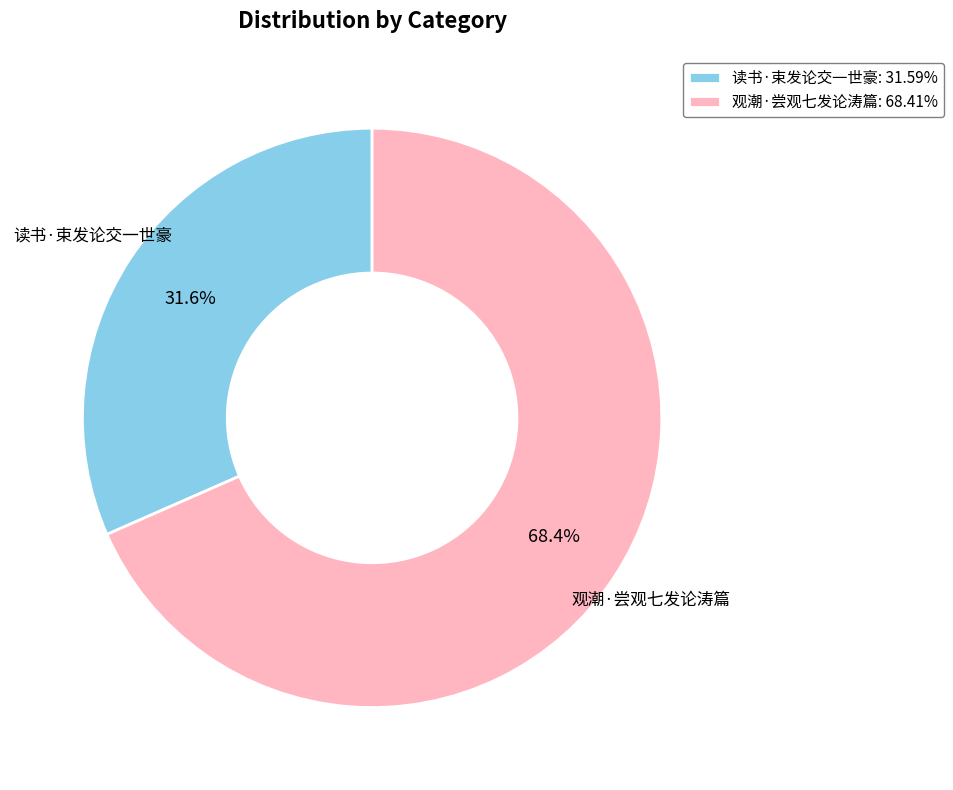

To the nearest percent, what is the combined percentage of 读书·束发论交一世豪 and 观潮·尝观七发论涛篇?

100%